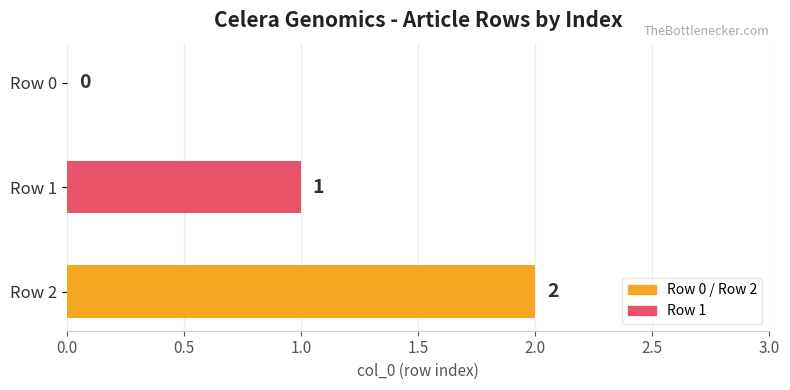

At which label is the value closest to 1?

Row 1